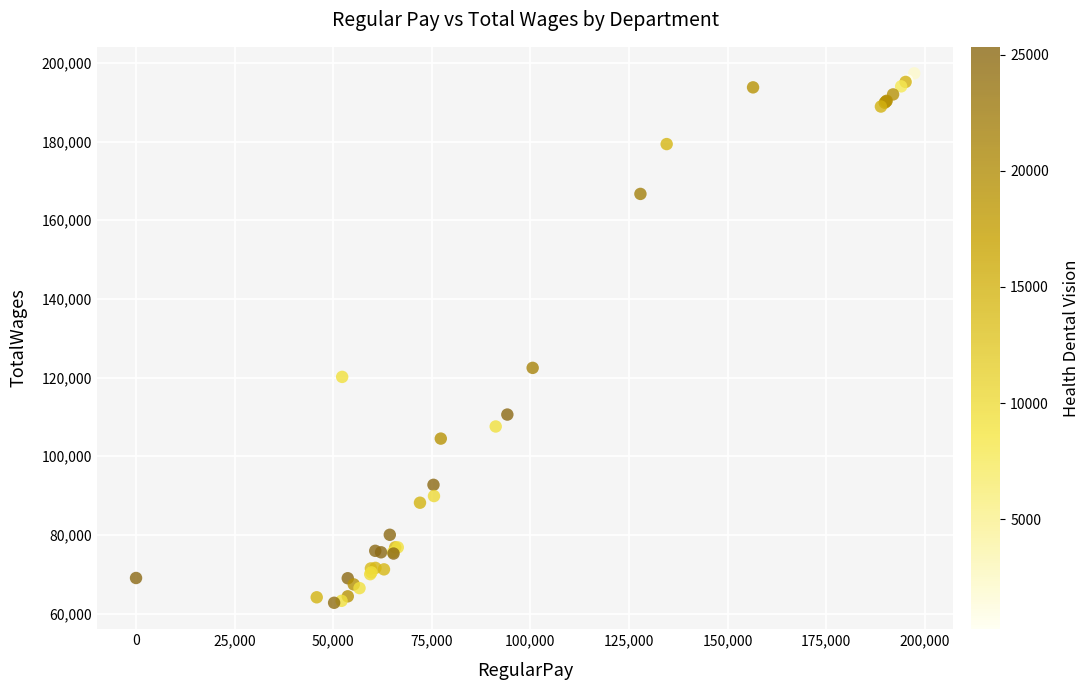

What Y value in the scatter plot is closest to 130033?

122451